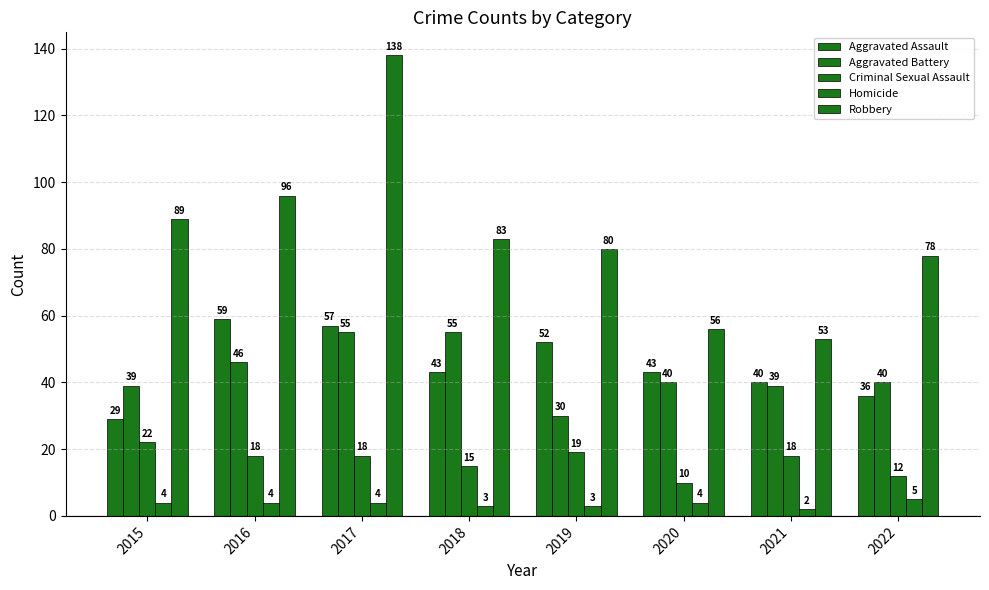

What is the value of the Aggravated Battery bar at the 6th from the left?

40